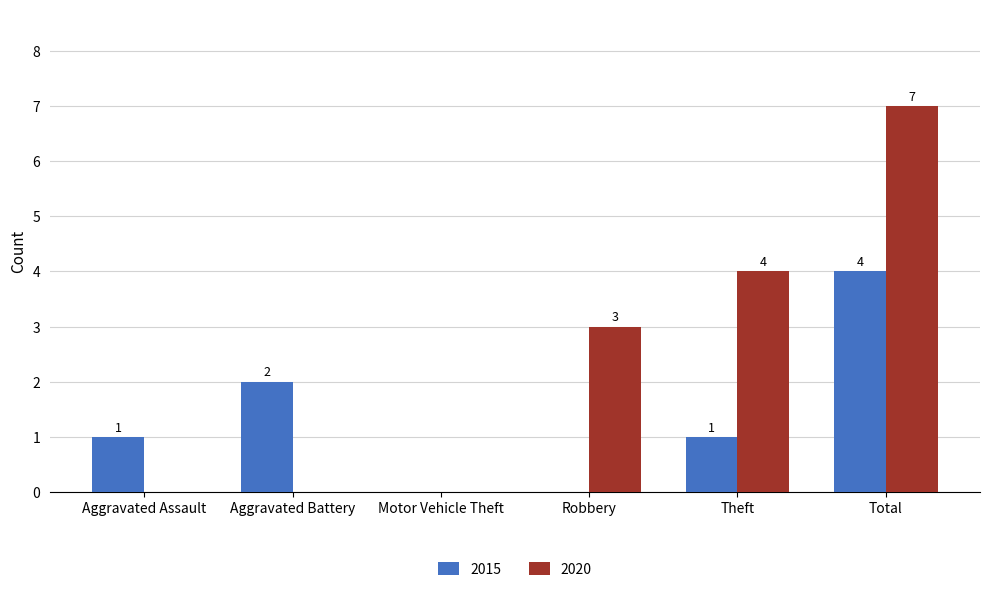

What is the maximum value for 2020?

7